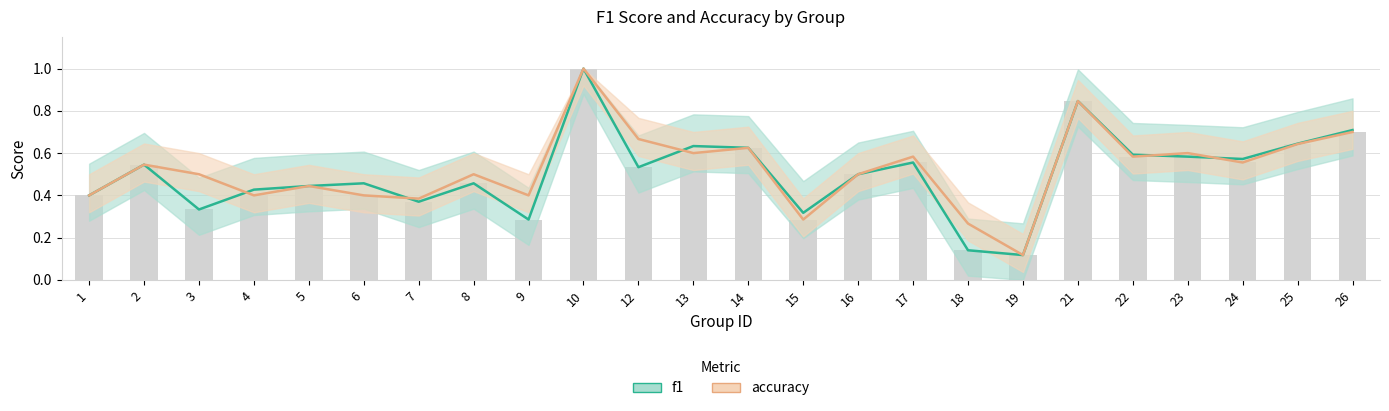

At which category does the chart reach its minimum across all series?

19